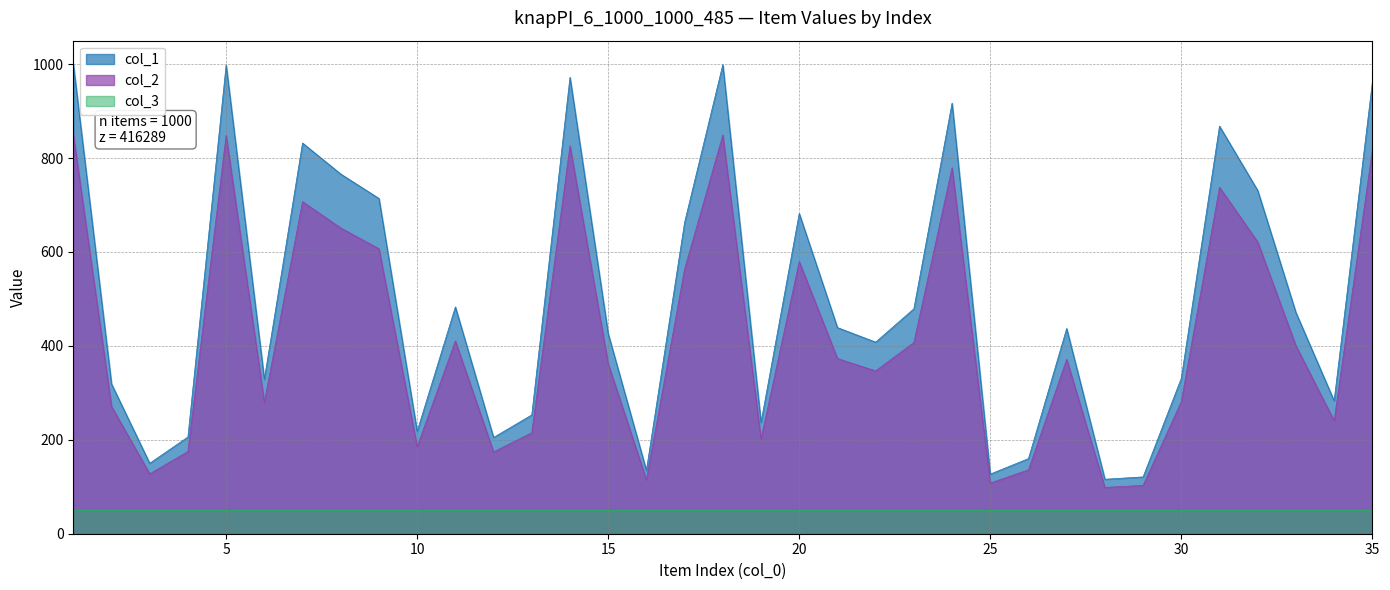

The value of col_1 at 21 is 439.0. True or false?

True